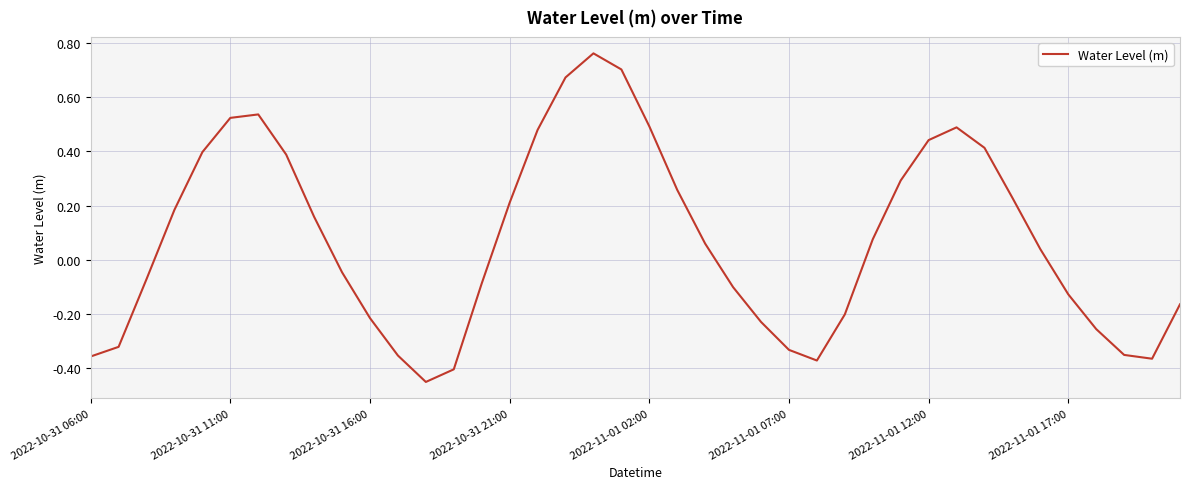

Where is the first local minimum?

12